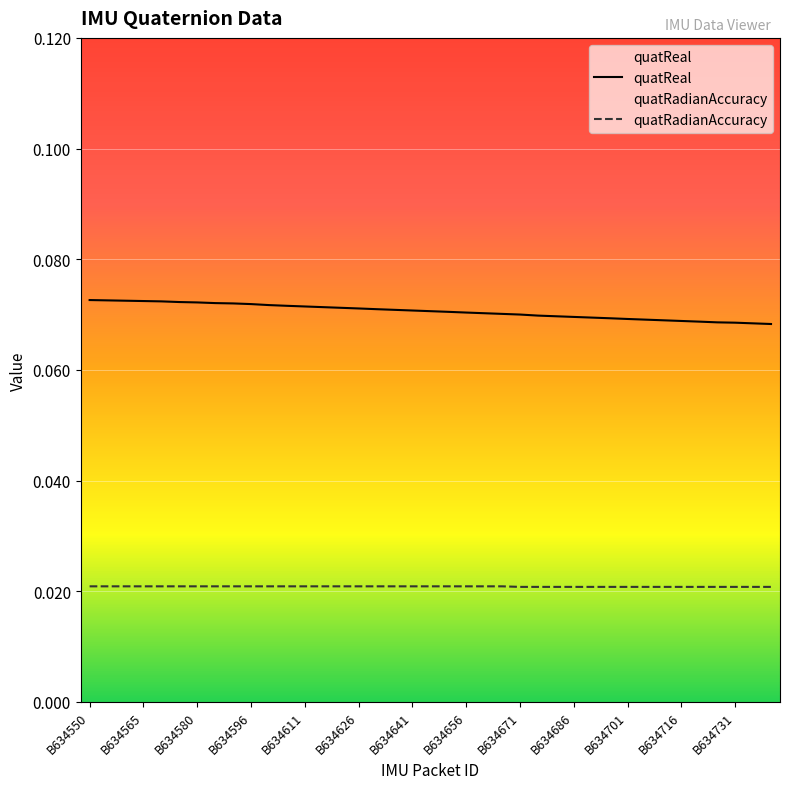

Does the chart display data point markers on the line(s)?

No